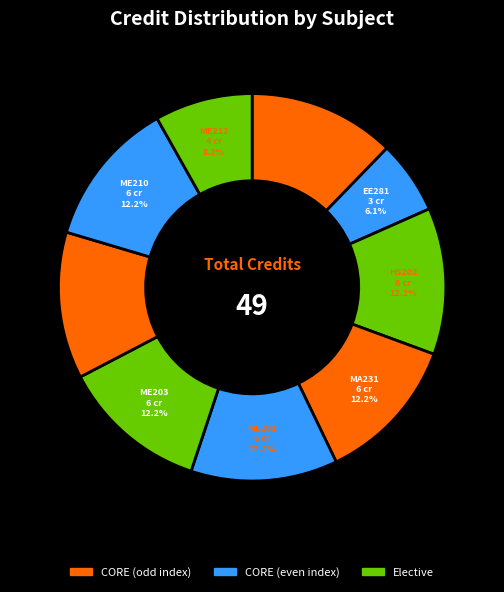

How many segments does this pie chart have?

9